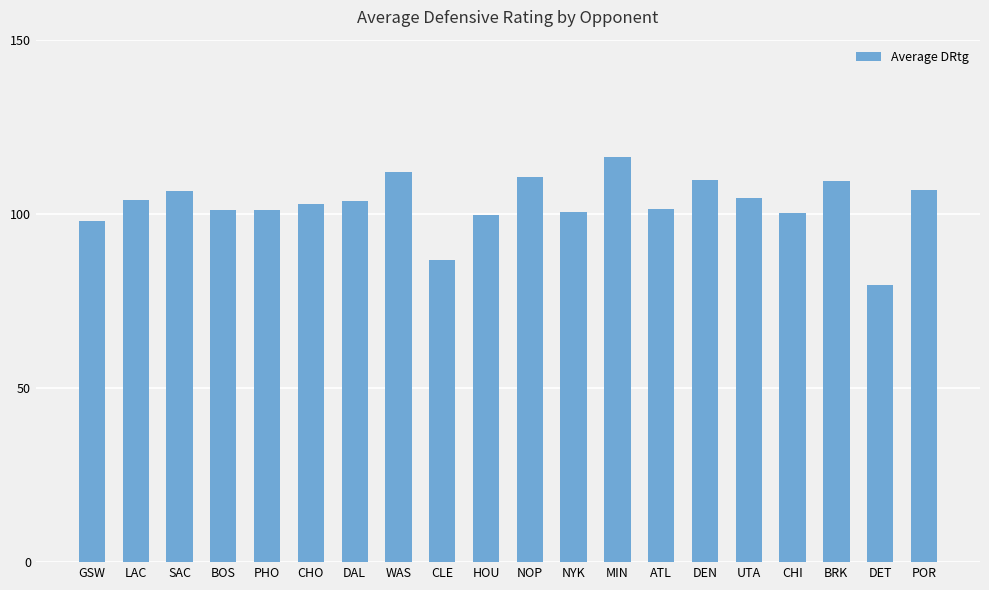

Which category has the lowest value across all series?

DET